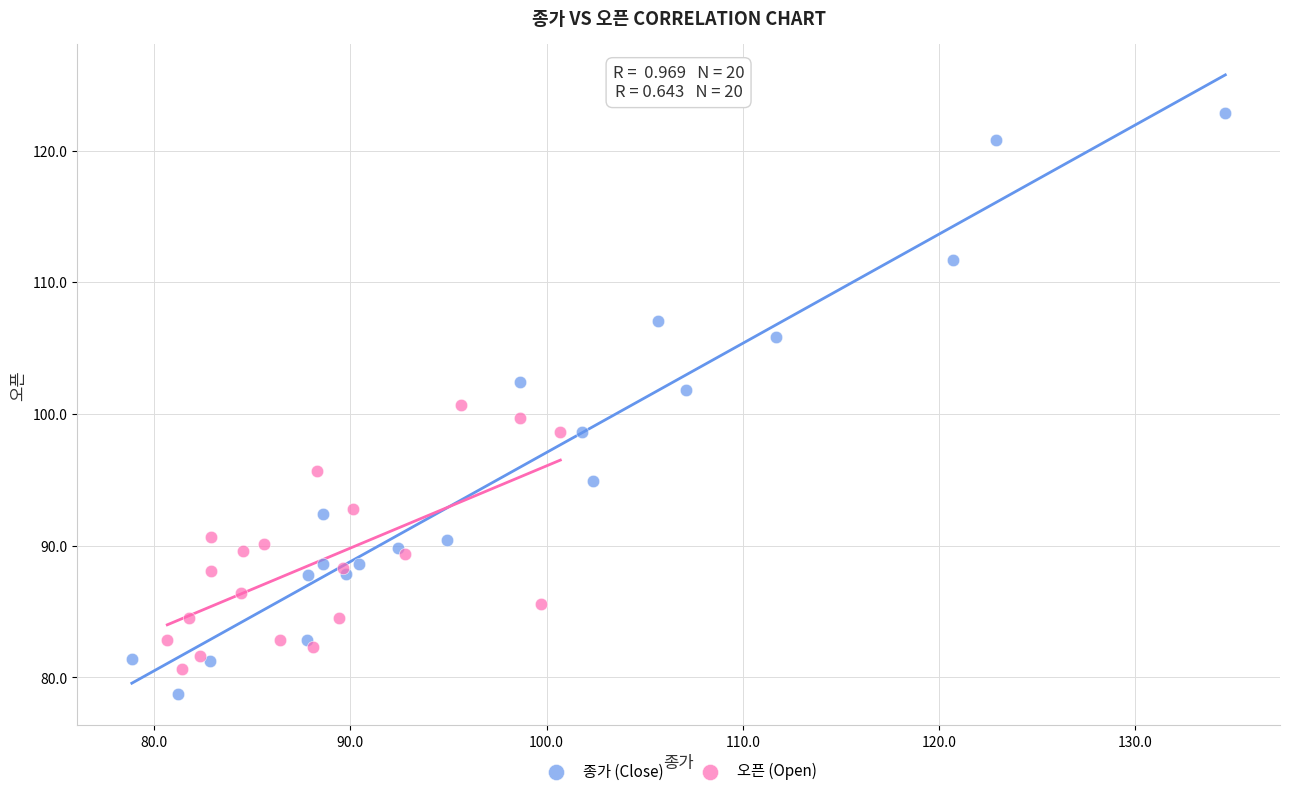

Which series has the largest Y range (max minus min)?

종가 (Close)